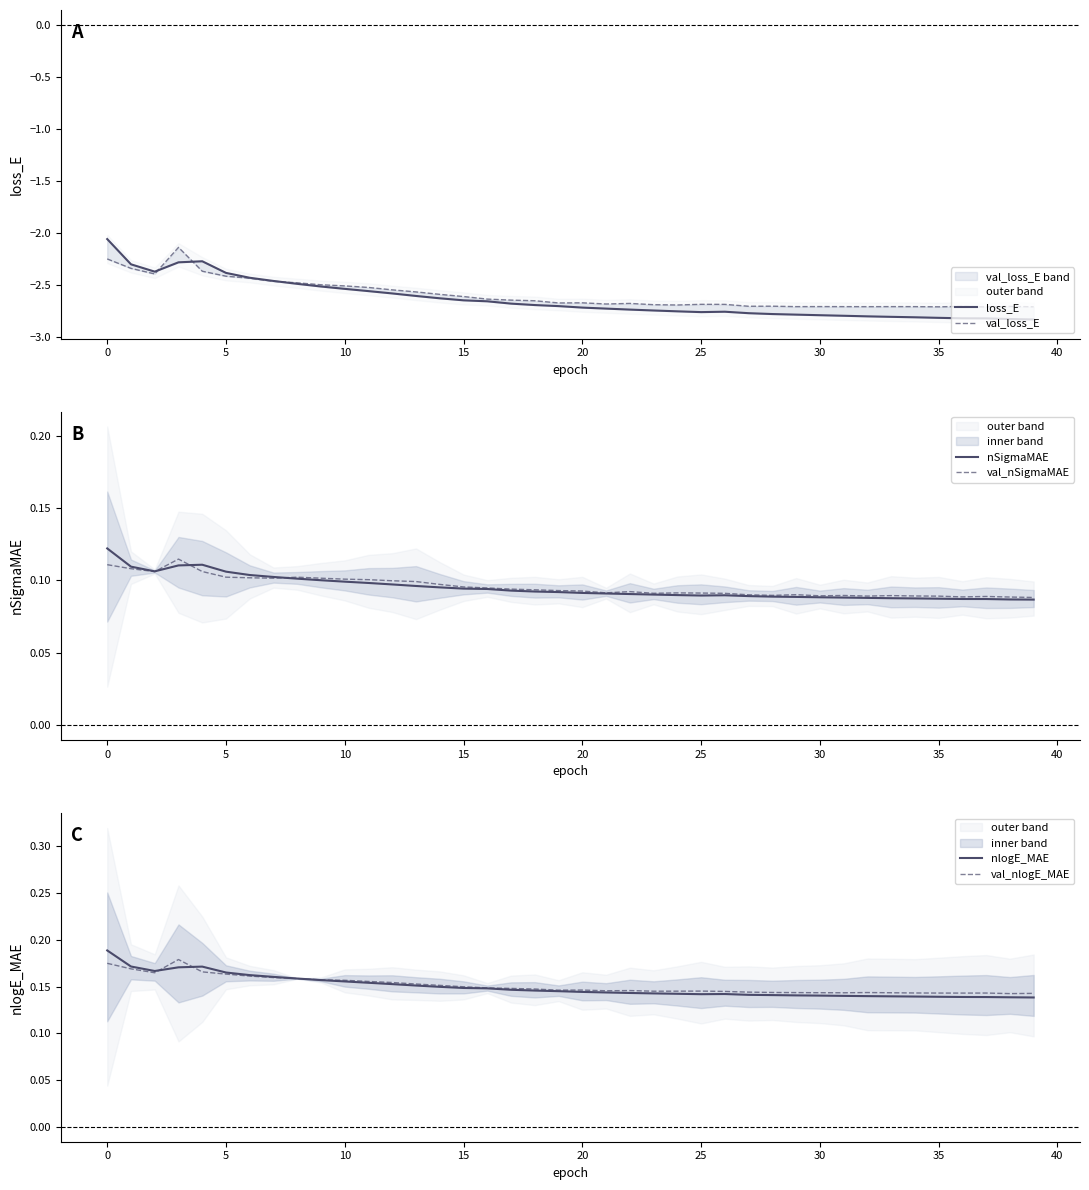

What is the label of the 17th point from the right?

23